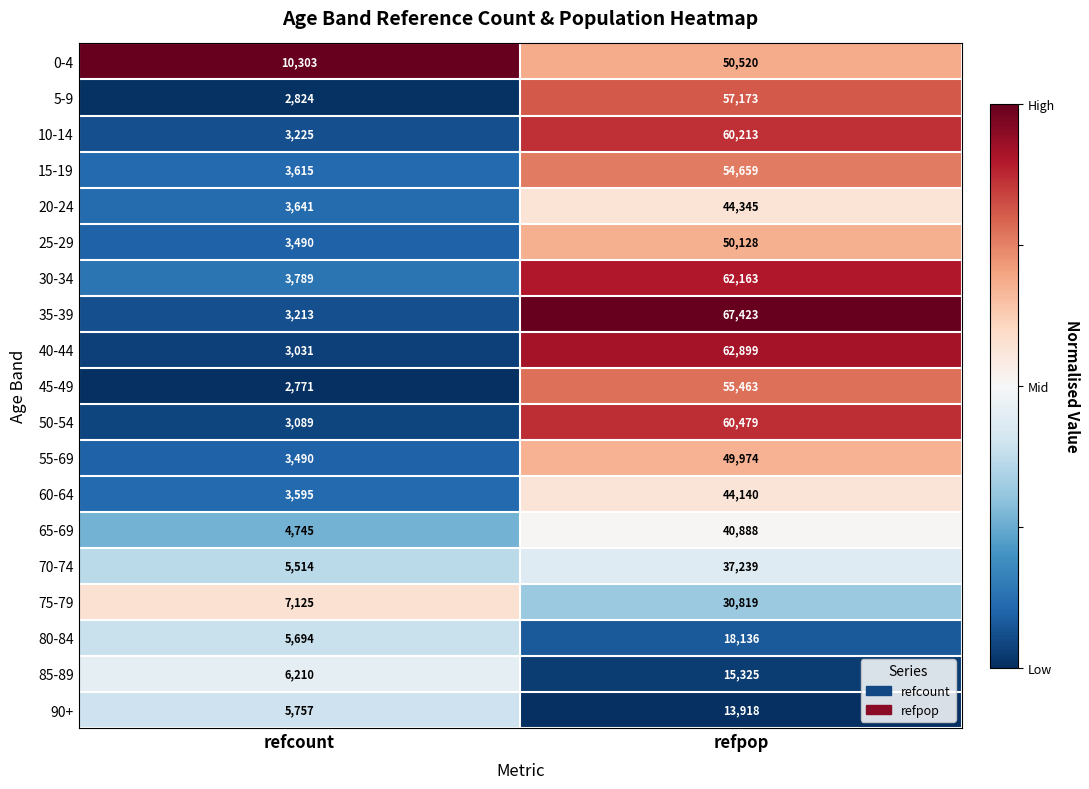

What is the total value across all series at refcount?

85121